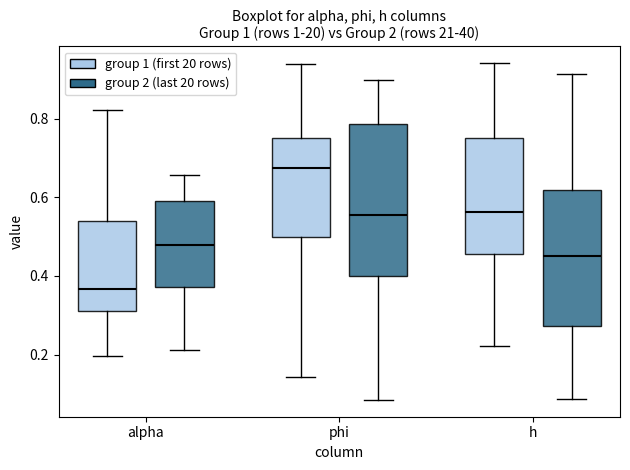

Which box's median line is the highest?

phi (group 1 (first 20 rows))